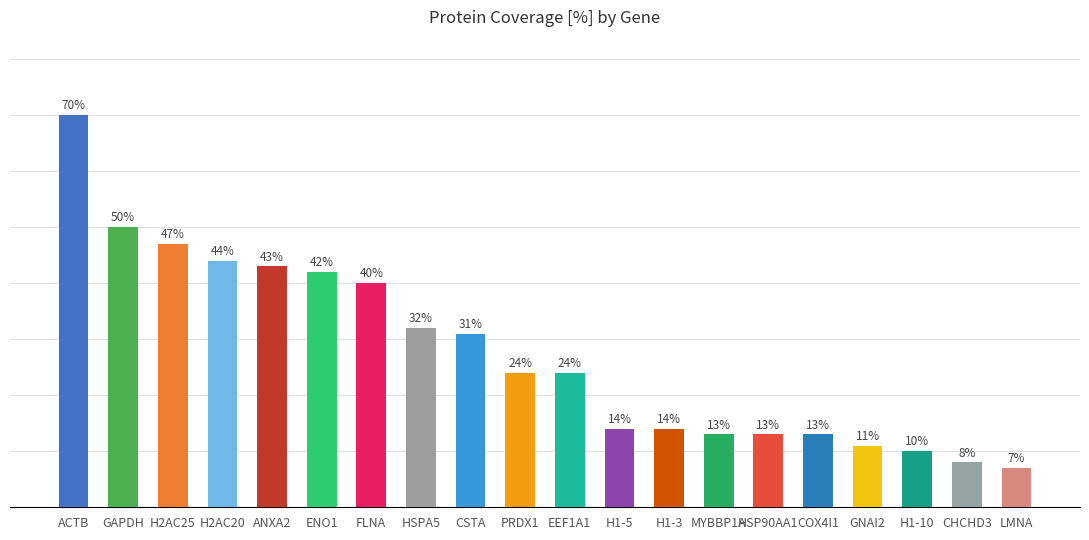

Where is the data nearest to the value 38?

FLNA